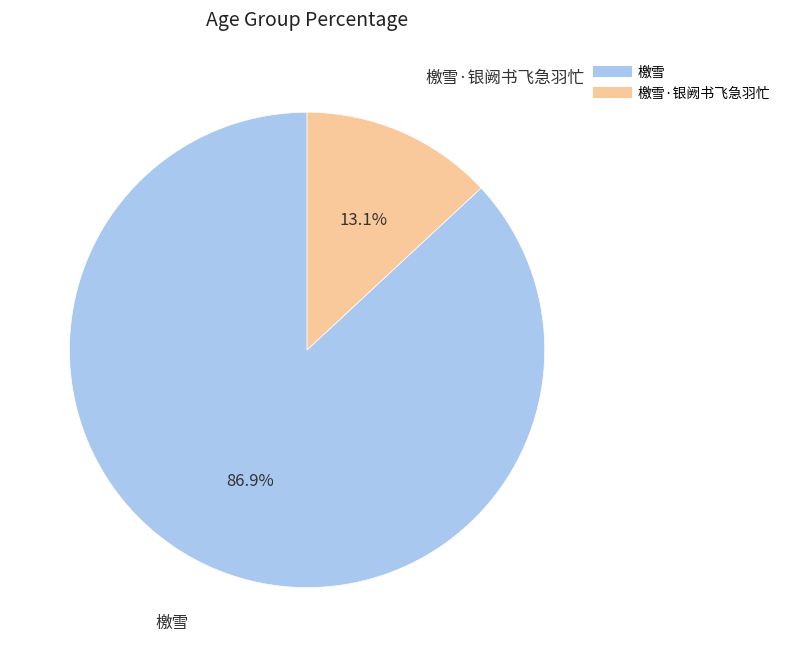

To the nearest percent, what is the average slice percentage?

50%